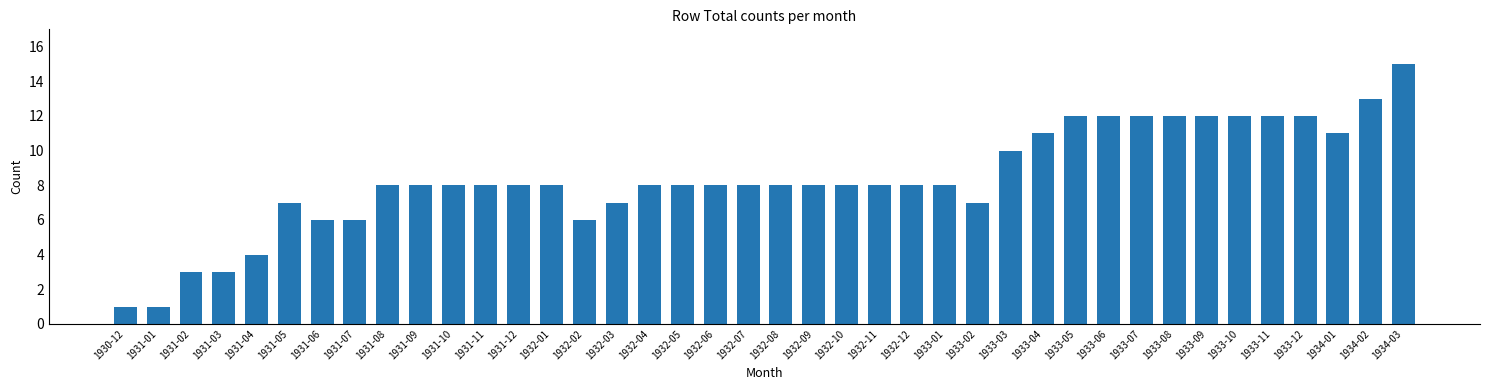

What position from the right is 1932-12?

16